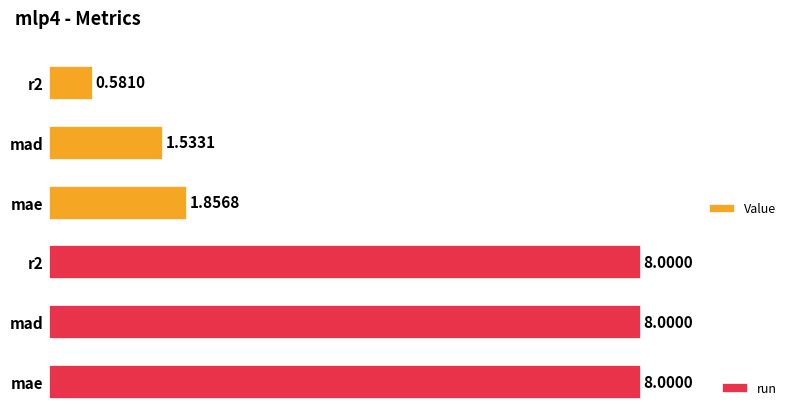

What is the minimum value for Value?

0.6